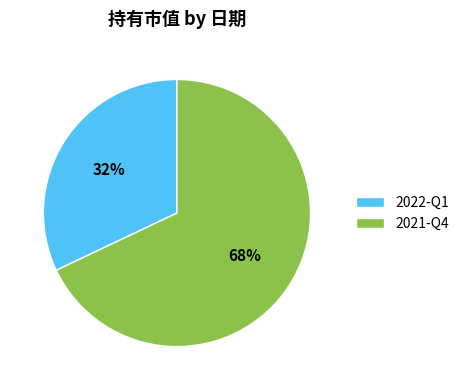

What is the majority slice?

2021-Q4